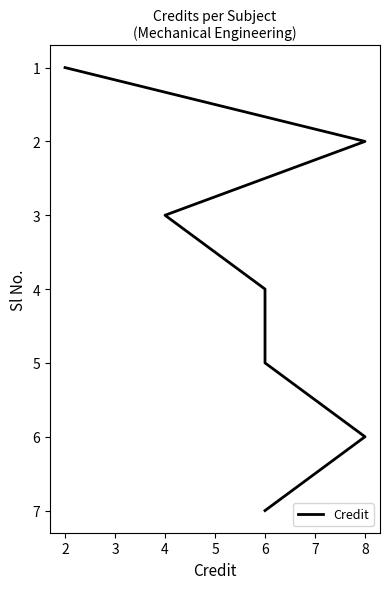

Does the chart have visible grid lines?

No